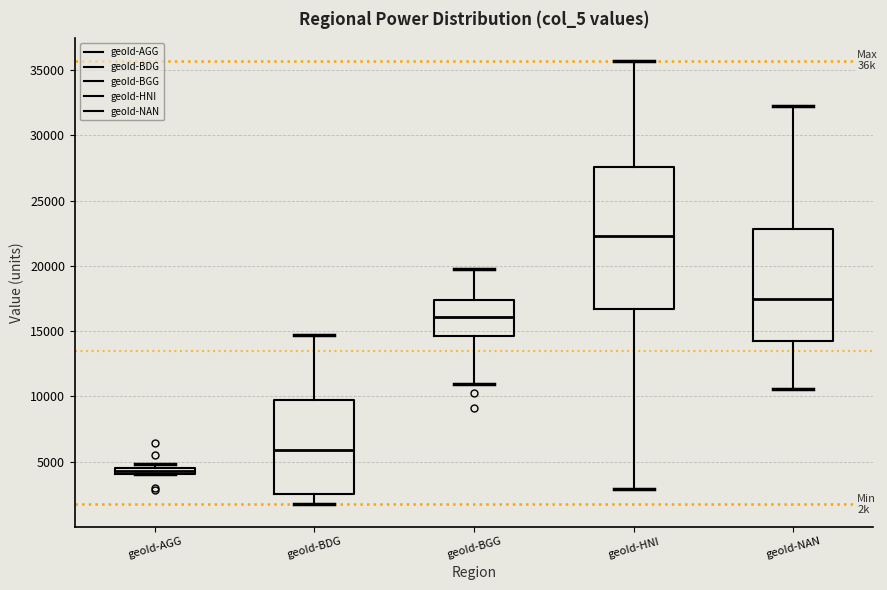

Where is the upper edge of the box for geoId-BDG on the y-axis? The values are not printed on the chart, so give them approximately, as read against the axis.

9500